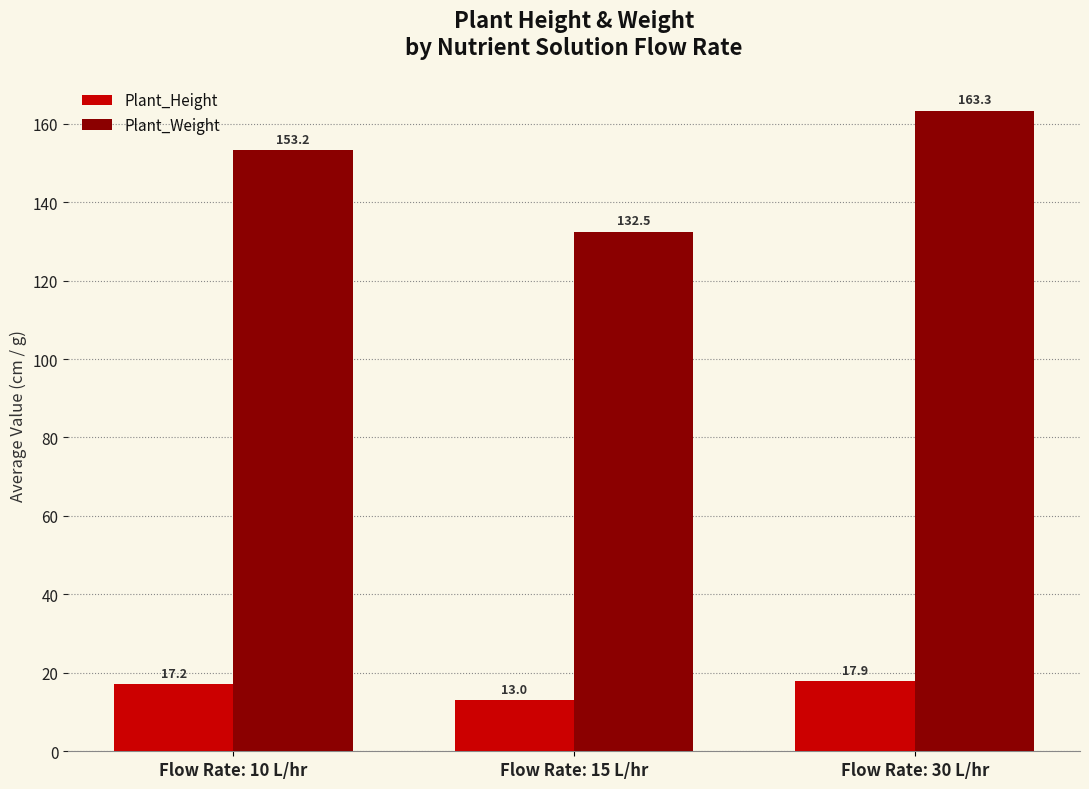

What are all the series names shown in the legend?

Plant_Height, Plant_Weight